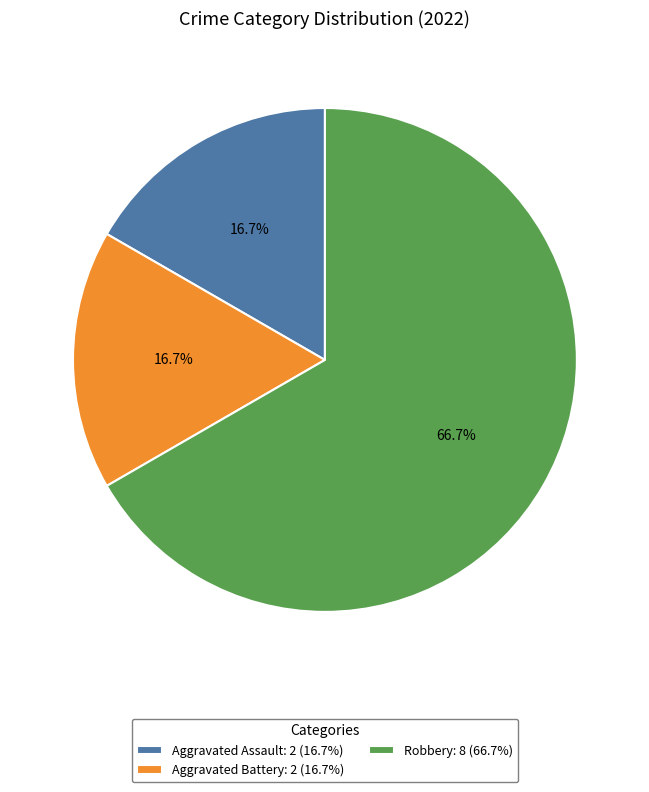

Which has a higher value, Robbery or Aggravated Battery?

Robbery